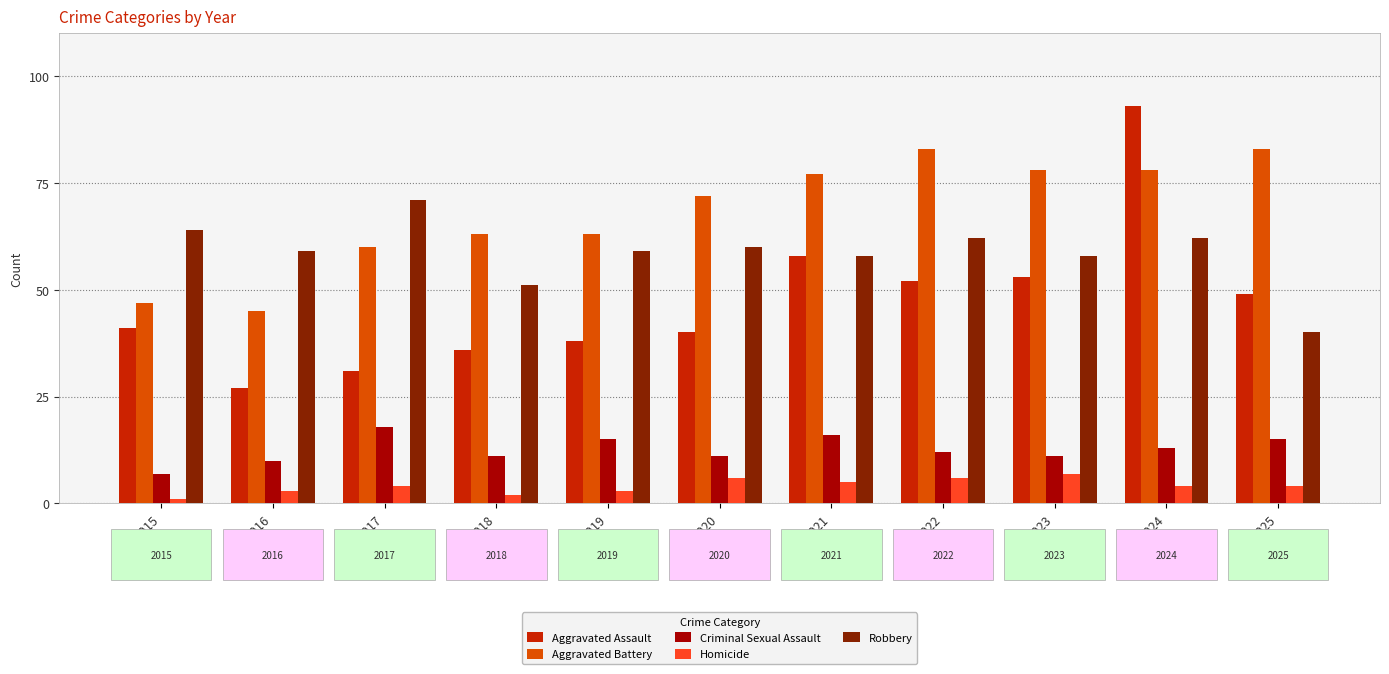

What is the total value across all series at 2017?

184